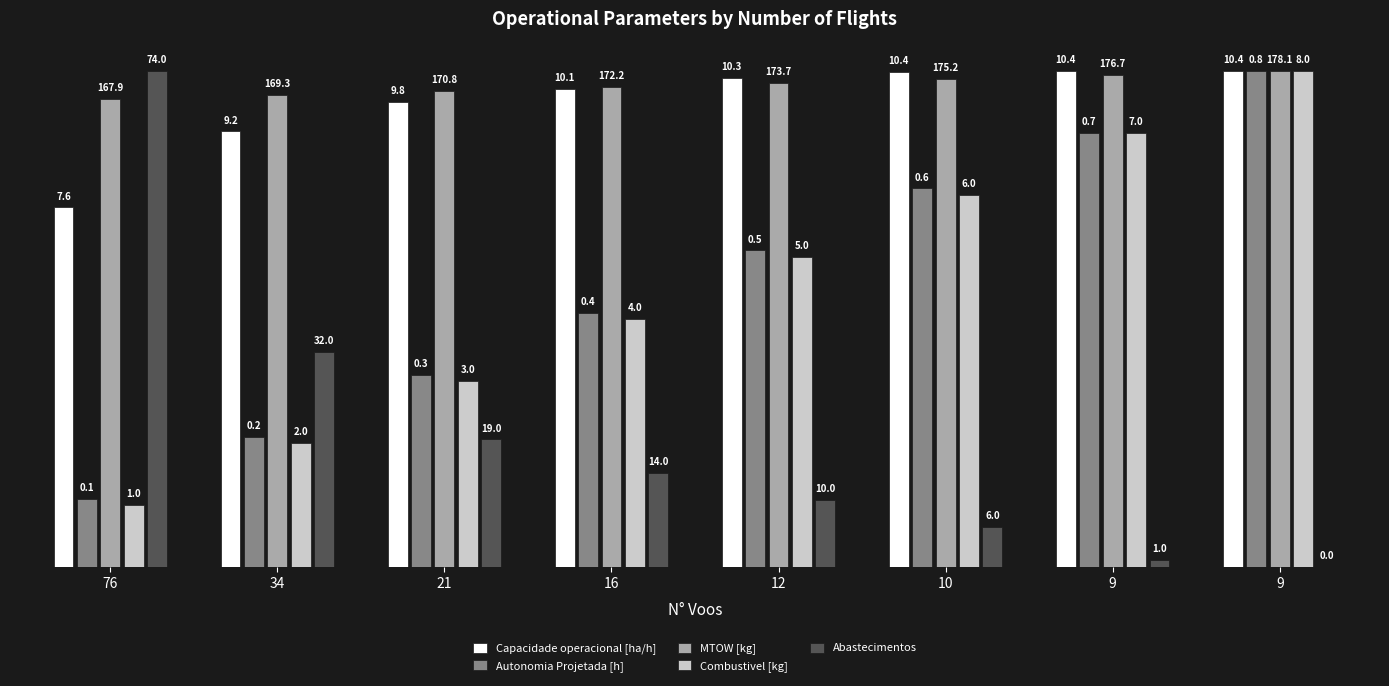

At which label is MTOW [kg] closest to 97?

16